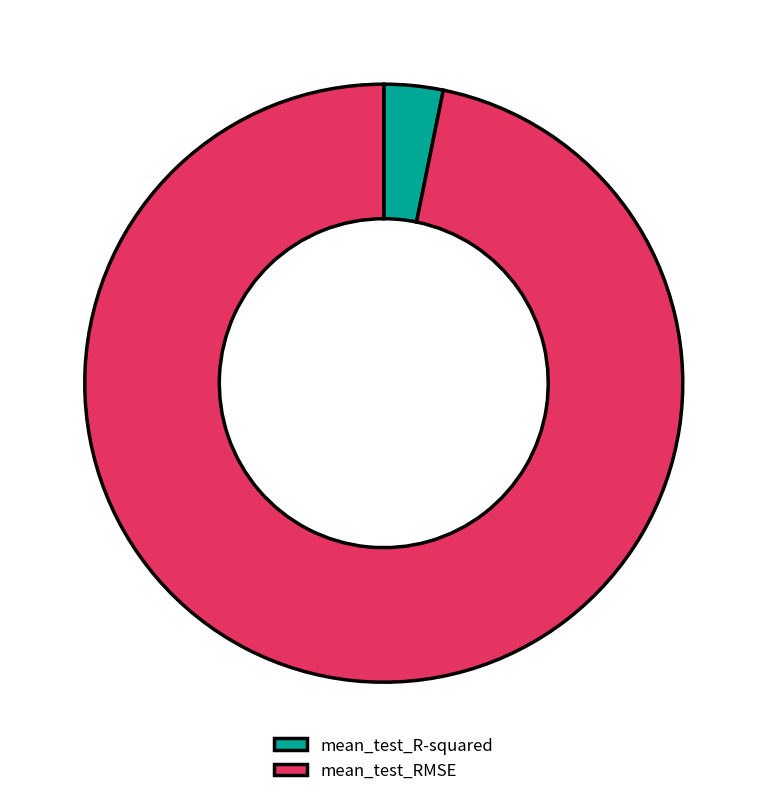

Count the number of slices in the pie.

2